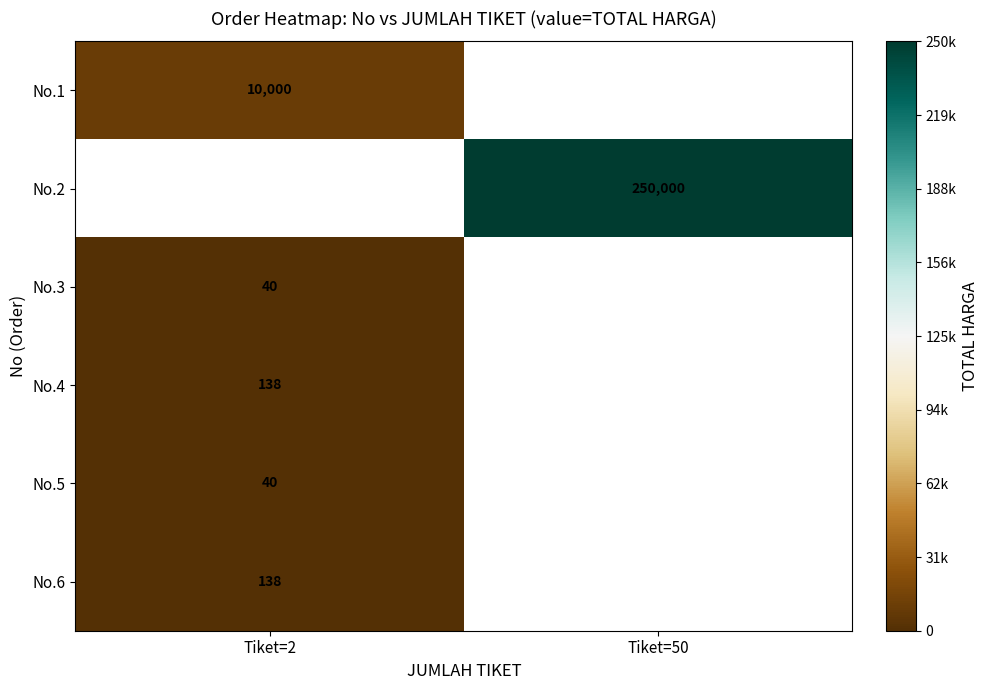

True or false: No.4 has a value of 138 at Tiket=2.

True